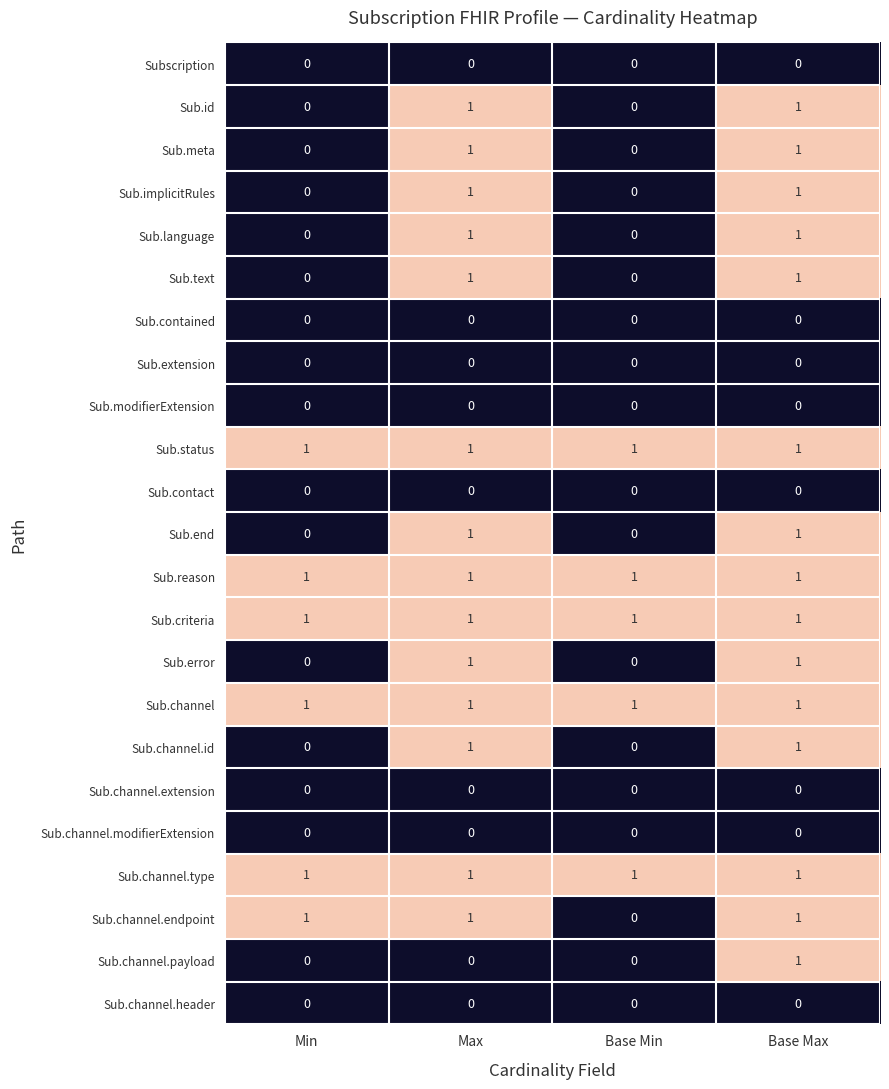

Which series changed the most between Min and Base Min?

Sub.channel.endpoint